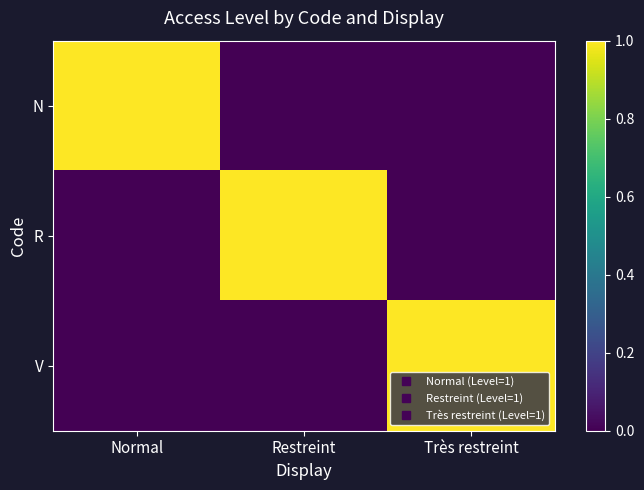

Reading right to left, list all the values displayed in this chart.

N: Très restreint=0	Restreint=0	Normal=1
R: Très restreint=0	Restreint=1	Normal=0
V: Très restreint=1	Restreint=0	Normal=0